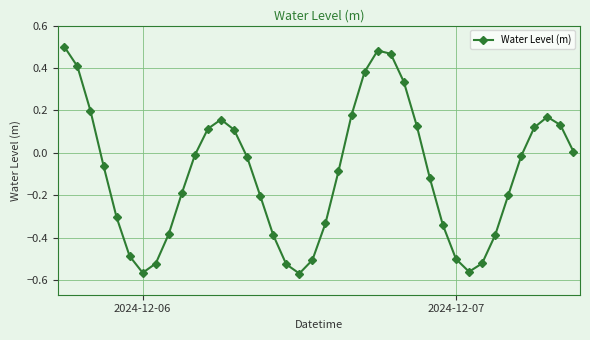

What is the sum of all values?

-3.9